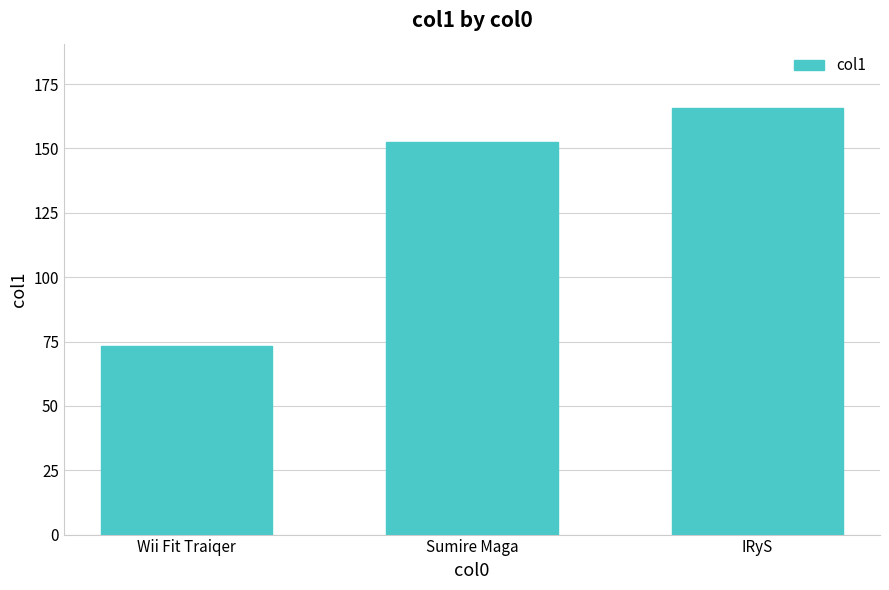

Where is the data nearest to the value 119?

Sumire Maga